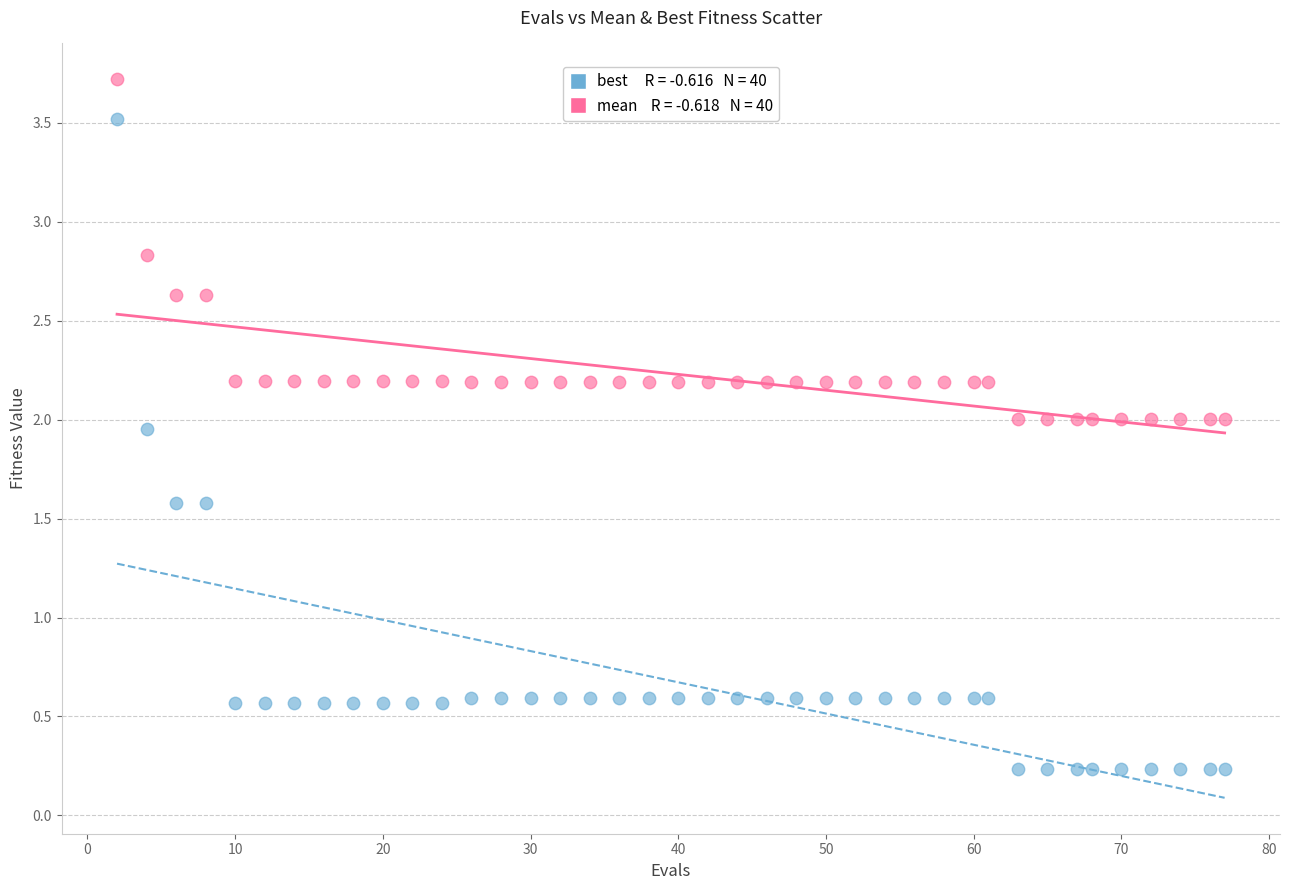

Across all data points, what is the range of Y values (max minus min)?

3.5